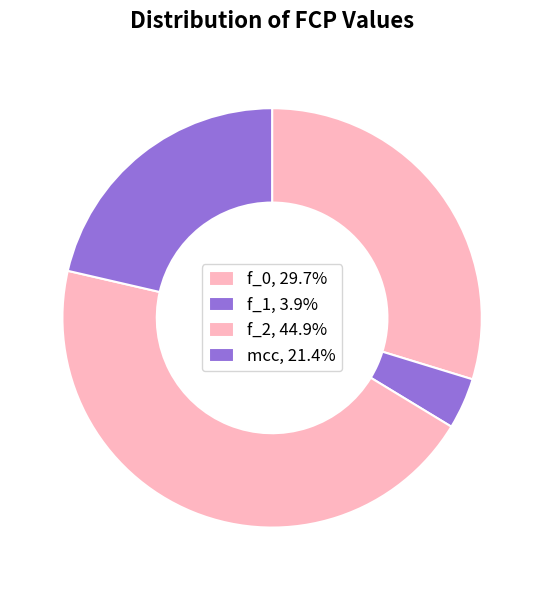

How many segments does this pie chart have?

4